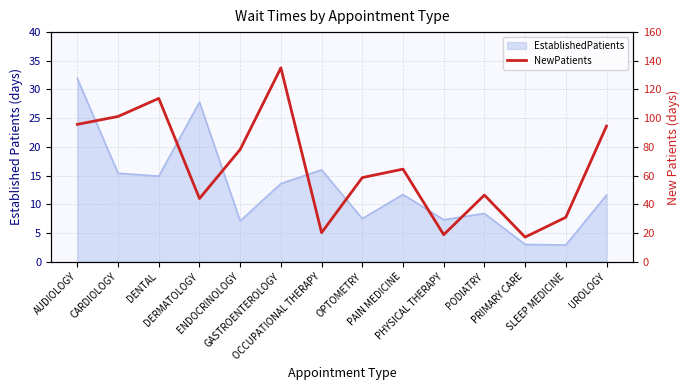

What is the smallest value displayed?

17.1